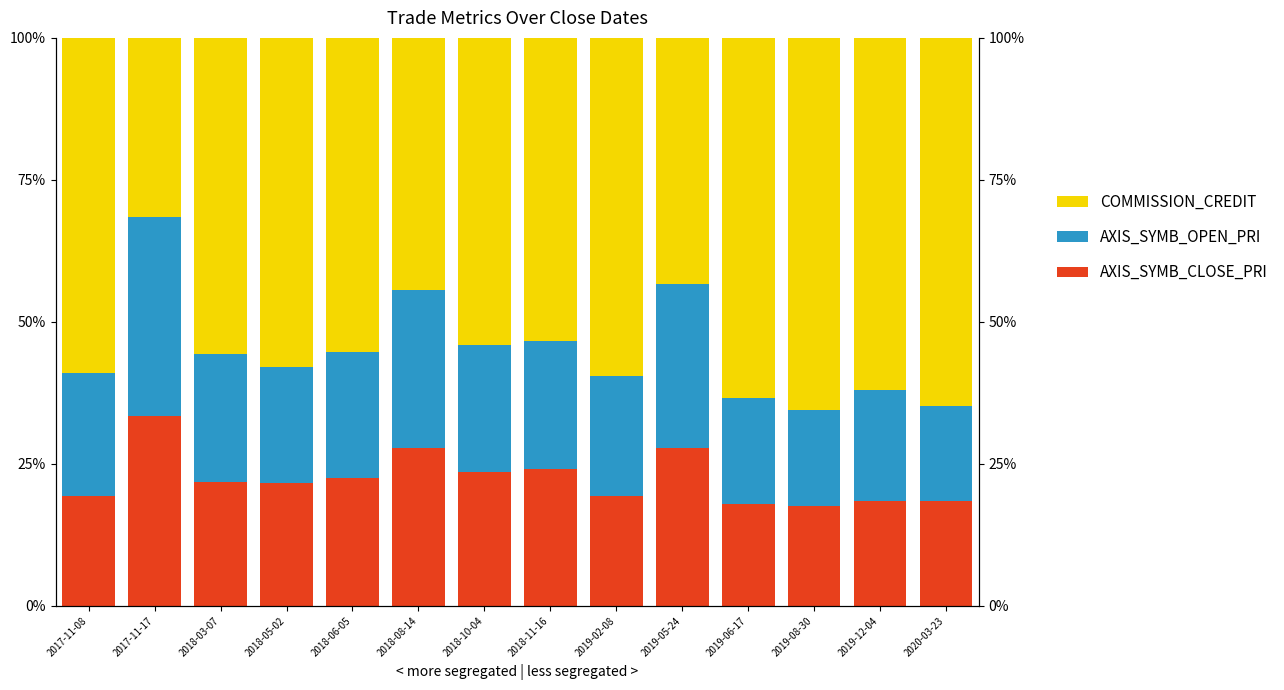

The value of AXIS_SYMB_CLOSE_PRI at 2020-03-23 is 27.5. True or false?

False